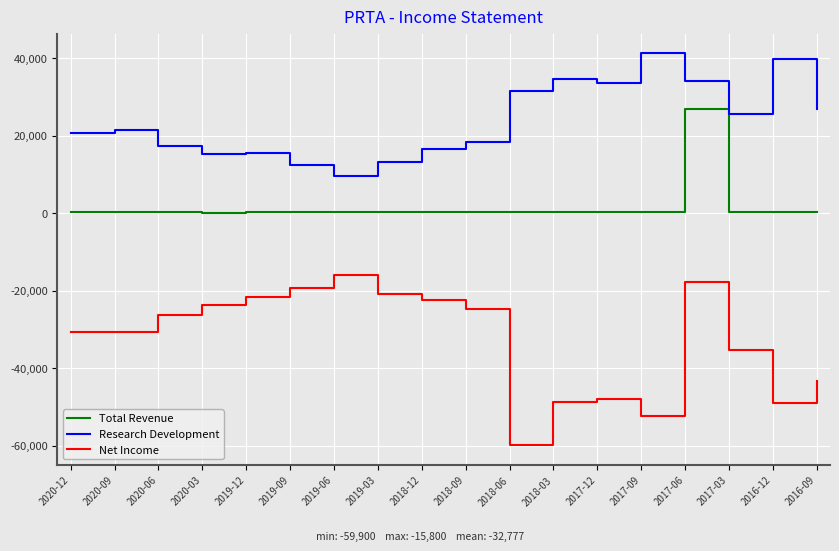

What is the sum of all Net Income values?

-590000